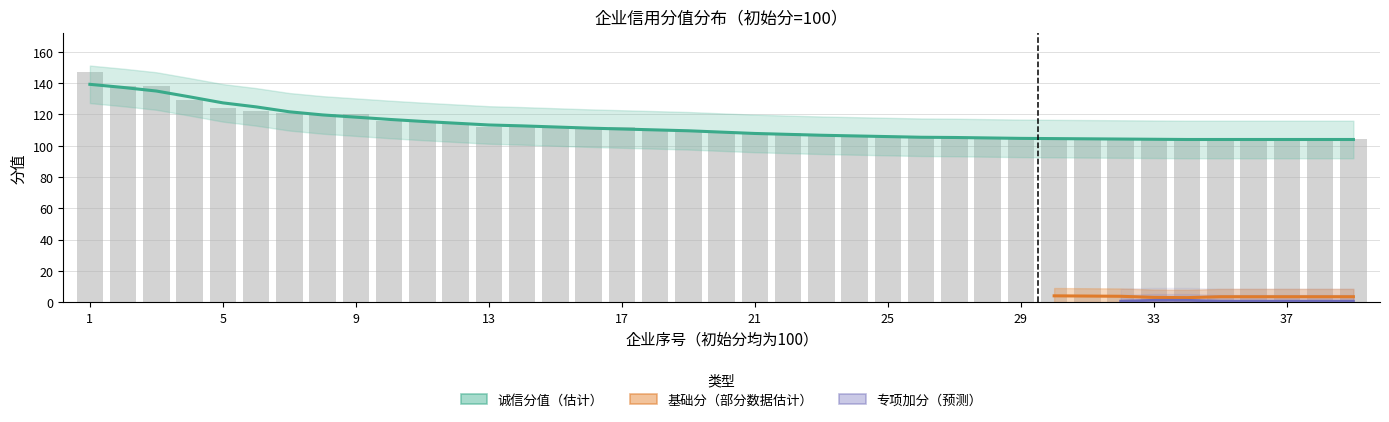

What is the average value of the 诚信分值 series?

112